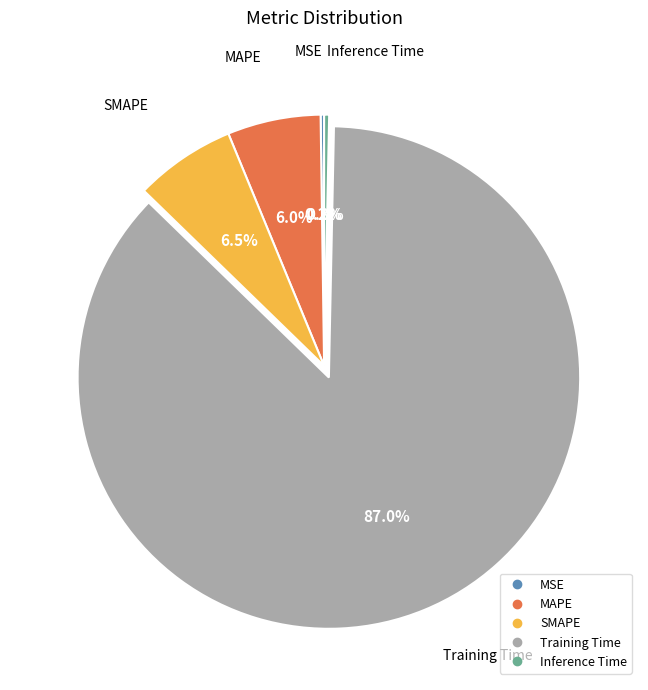

To the nearest percent, what is the combined percentage of MAPE and Training Time?

93%